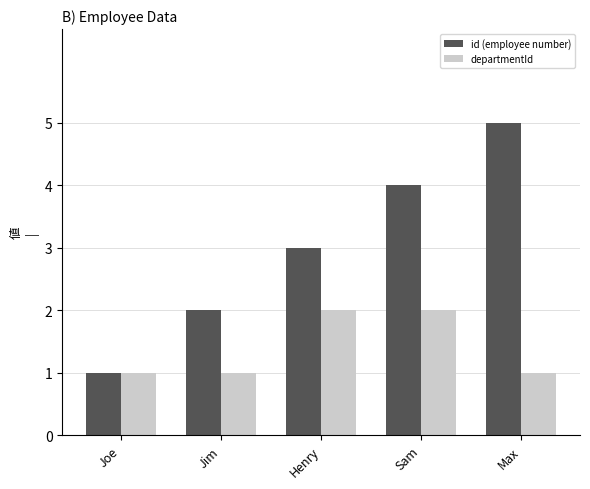

What is the difference between the highest and lowest values at Max?

4